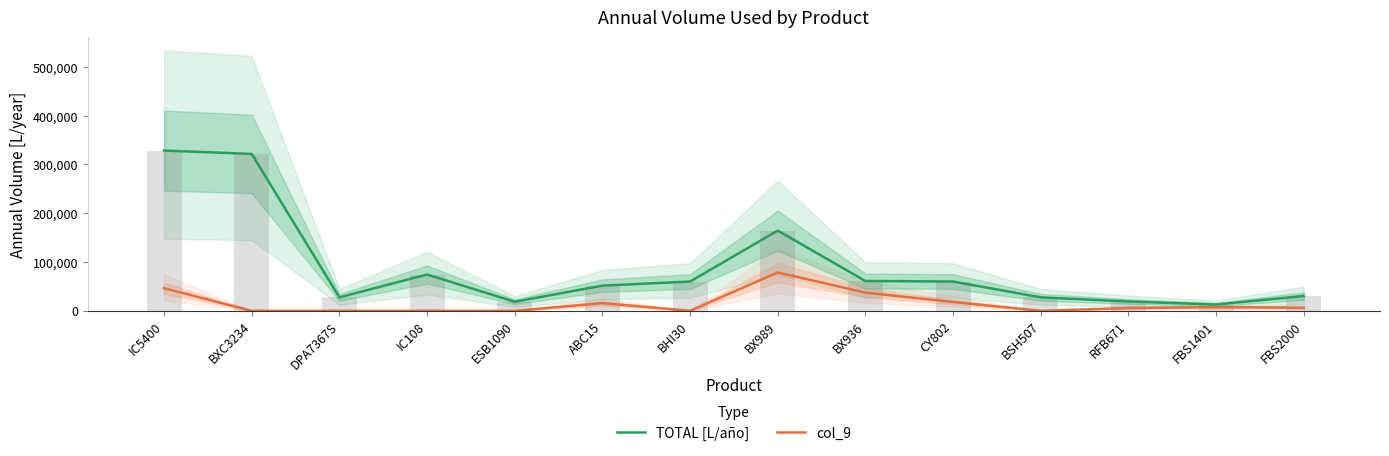

At how many categories does at least one series exceed 151341?

3